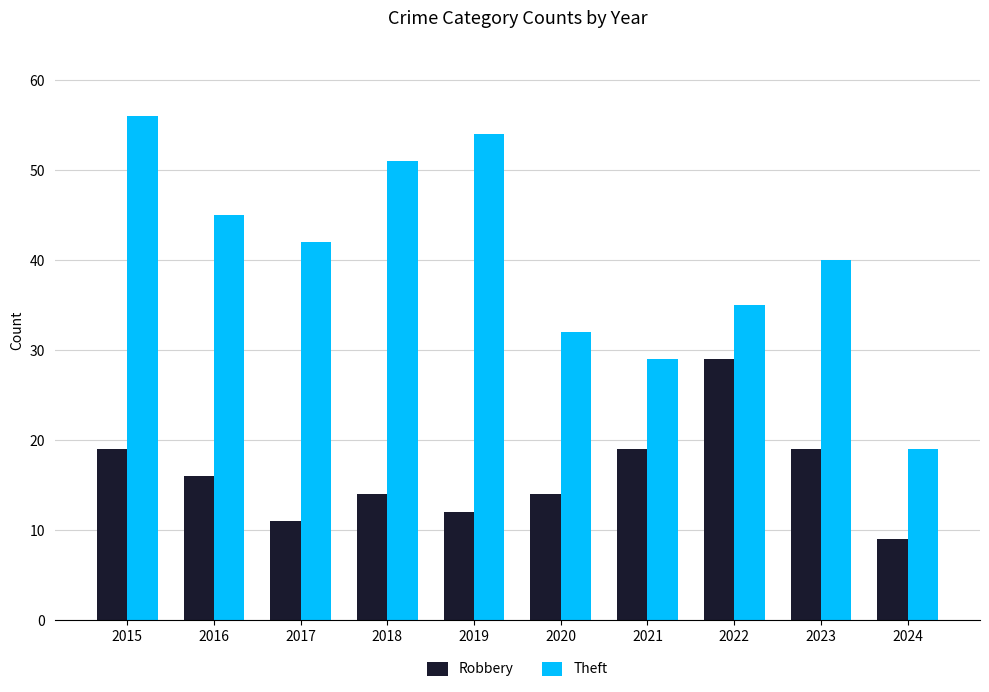

What is the sum of all Theft values?

403